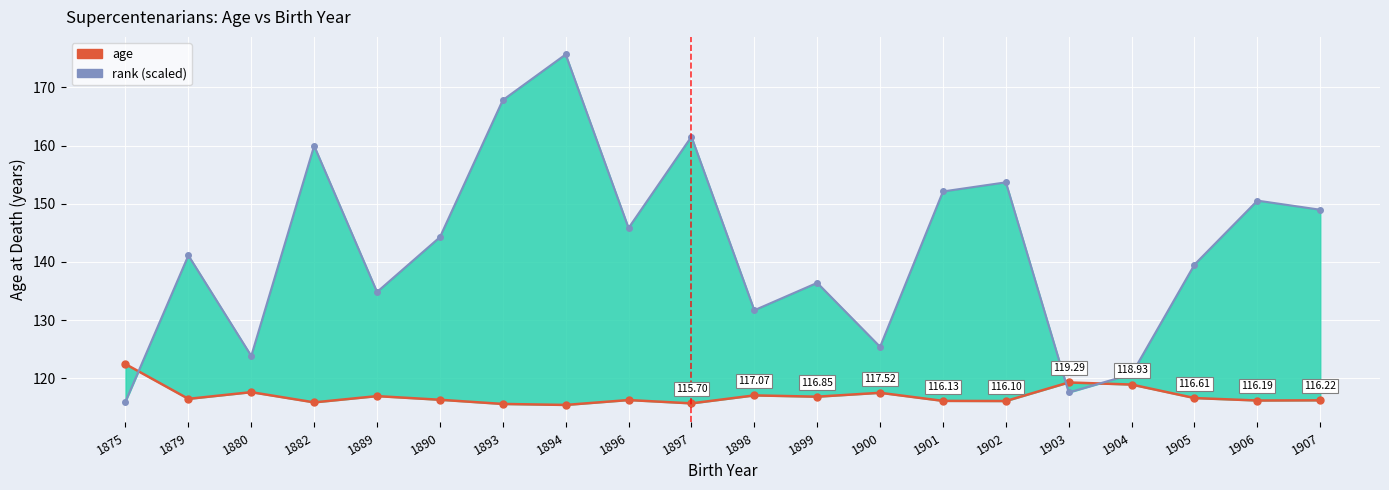

Reading right to left, list all the values displayed in this chart.

age: 116.2	116.2	116.6	118.9	119.3	116.1	116.1	117.5	116.8	117.1	115.7	116.3	115.4	115.6	116.3	116.9	115.9	117.6	116.5	122.4
rank (scaled): 149.0	150.5	139.5	120.7	117.6	153.7	152.1	125.4	136.4	131.7	161.5	145.8	175.7	167.8	144.3	134.8	160.0	123.8	141.1	116.0